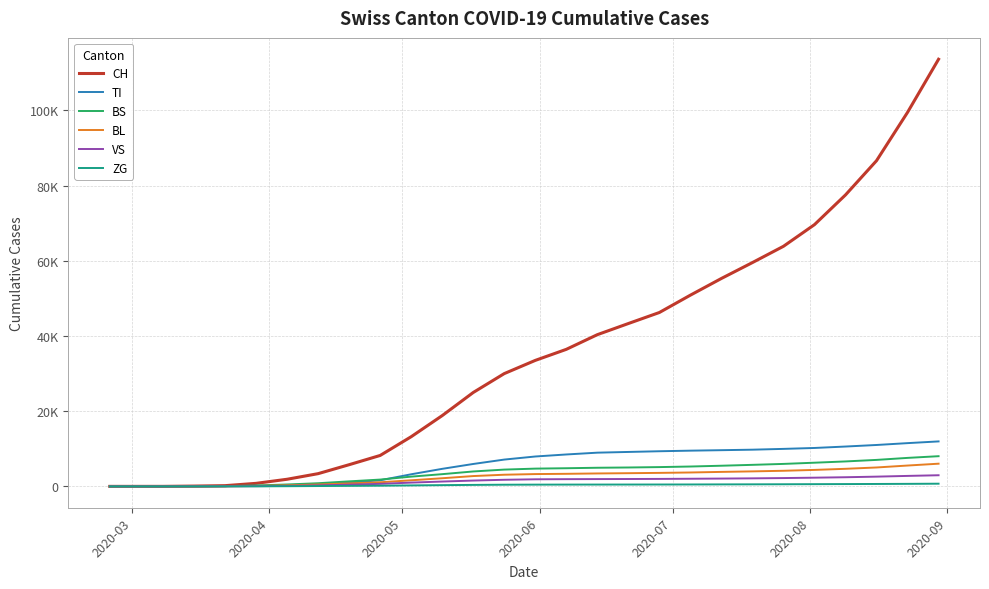

Is this an area chart (filled region under the line)?

No